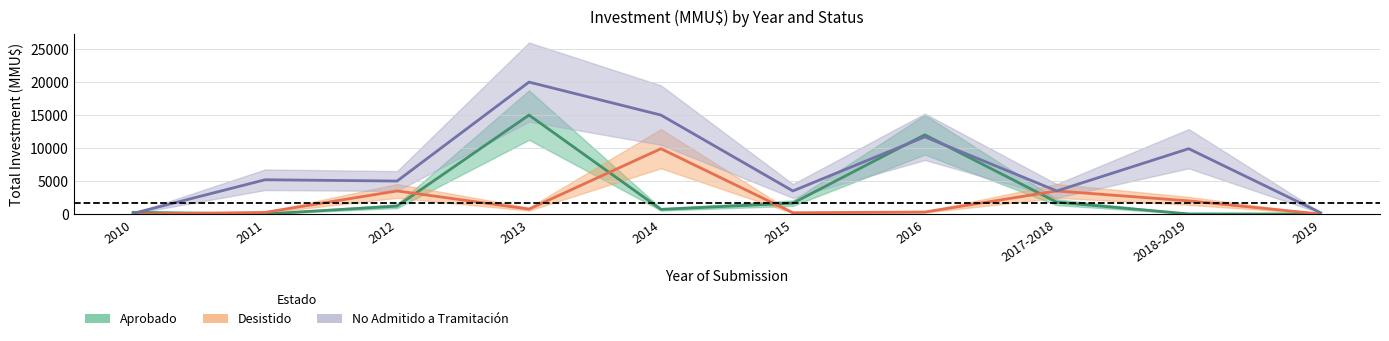

The value of Aprobado_inv at 2010 is 168. True or false?

False